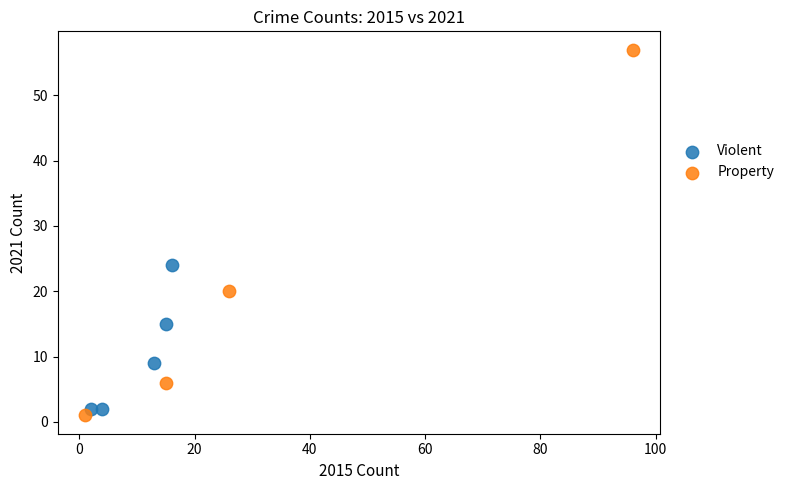

Which series reaches the maximum Y coordinate?

Property